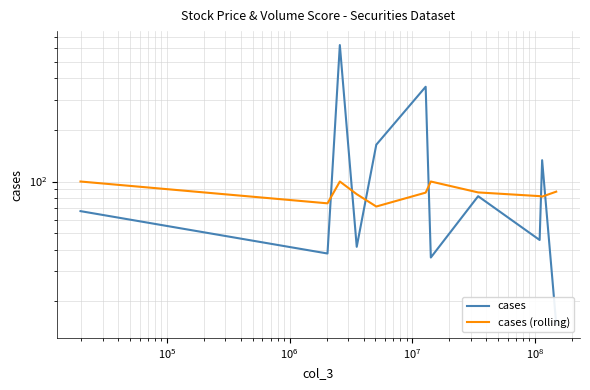

What is the difference between the maximum and minimum values in the cases (rolling) series?

28.5